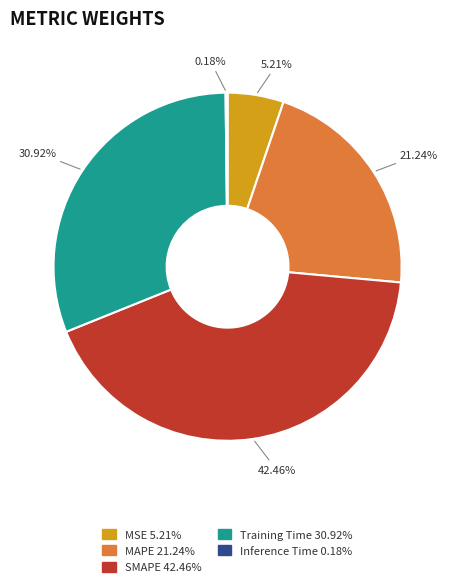

Is MAPE the majority of the pie?

No